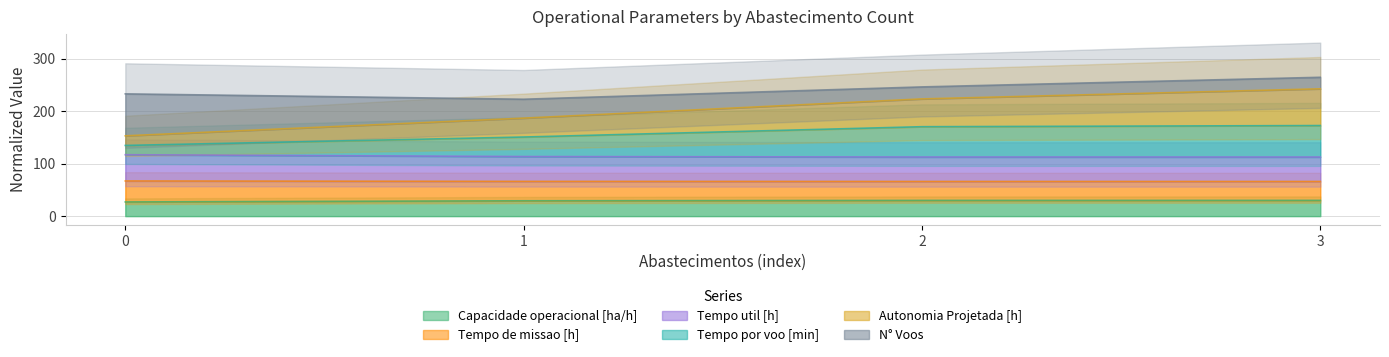

Which series has the largest total across all categories?

Autonomia Projetada [h]